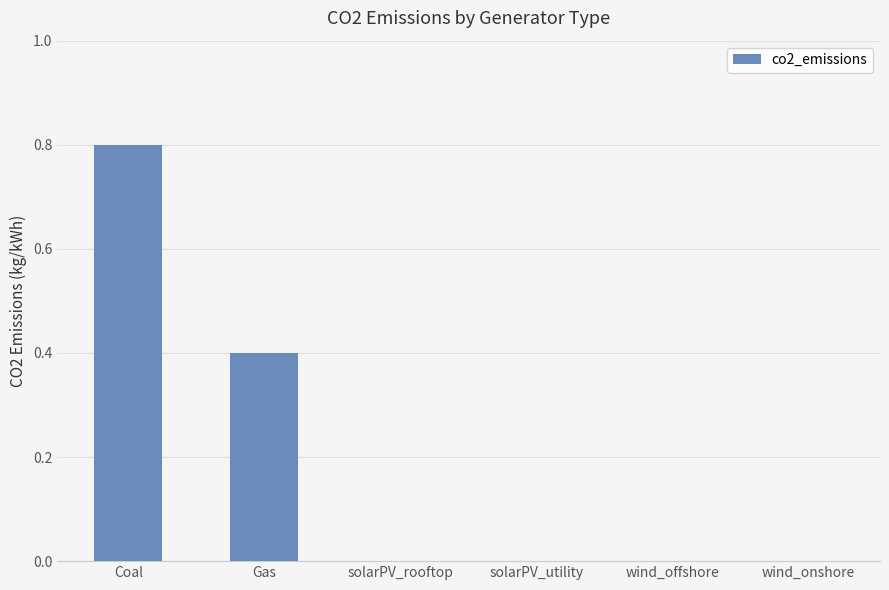

What is the maximum value shown in the chart?

0.8